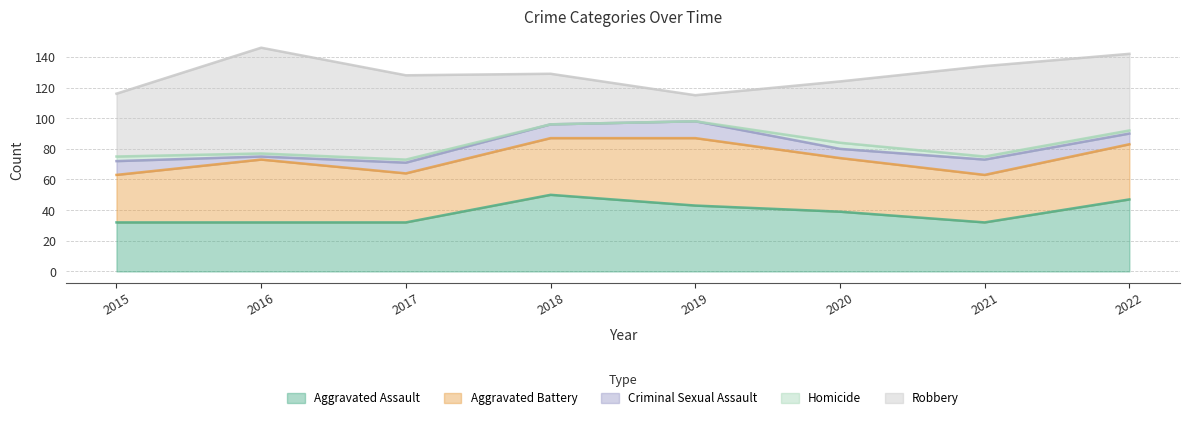

Does the chart have visible grid lines?

Yes